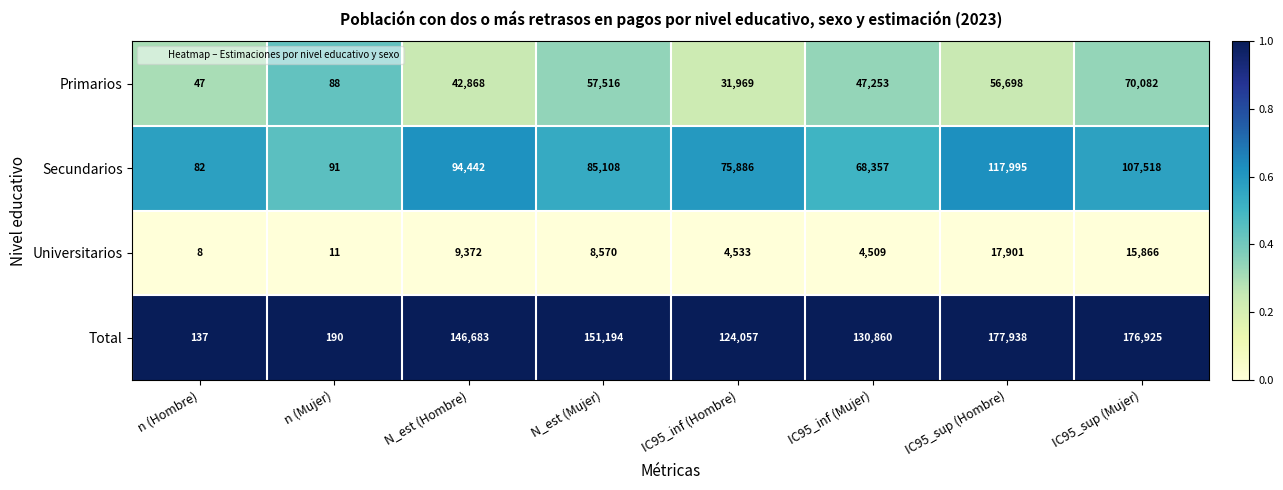

Which category has the lowest value across all series?

n (Hombre)